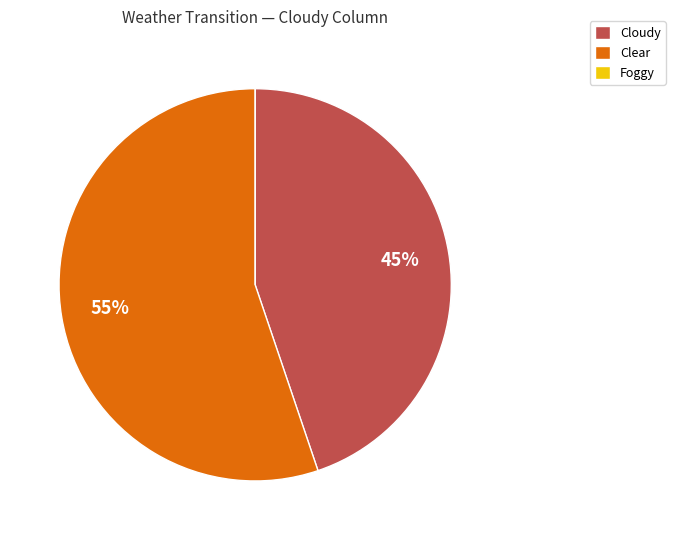

Does any single category account for the majority?

Yes